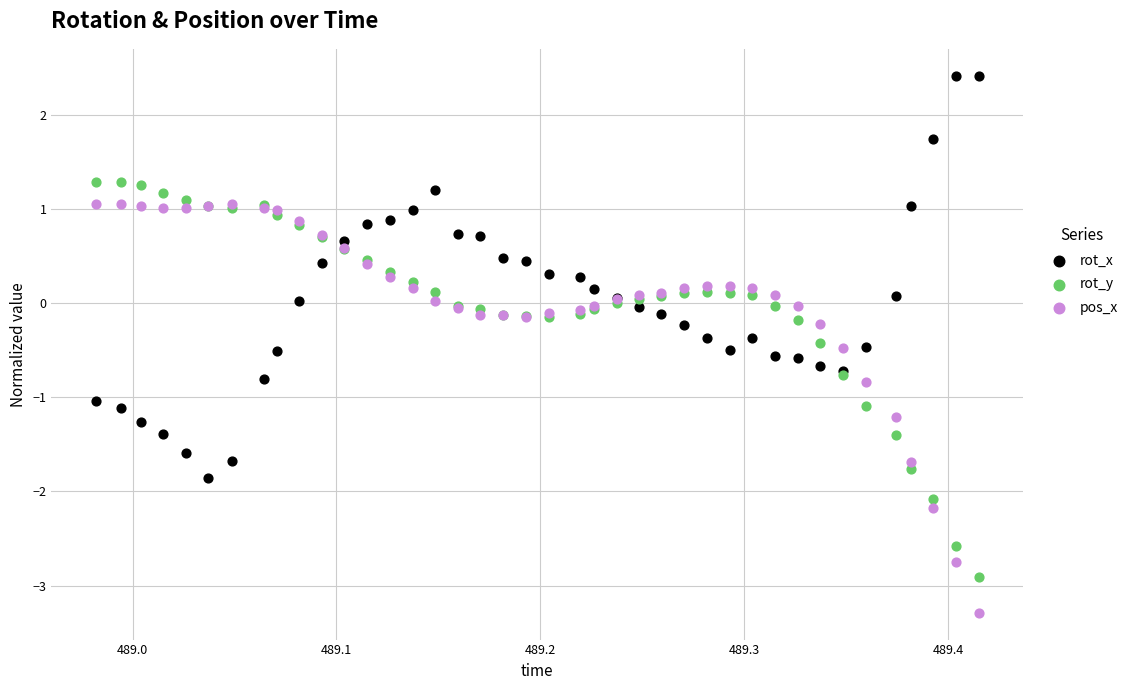

What is the X range (max minus min) for the scatter plot?

0.4